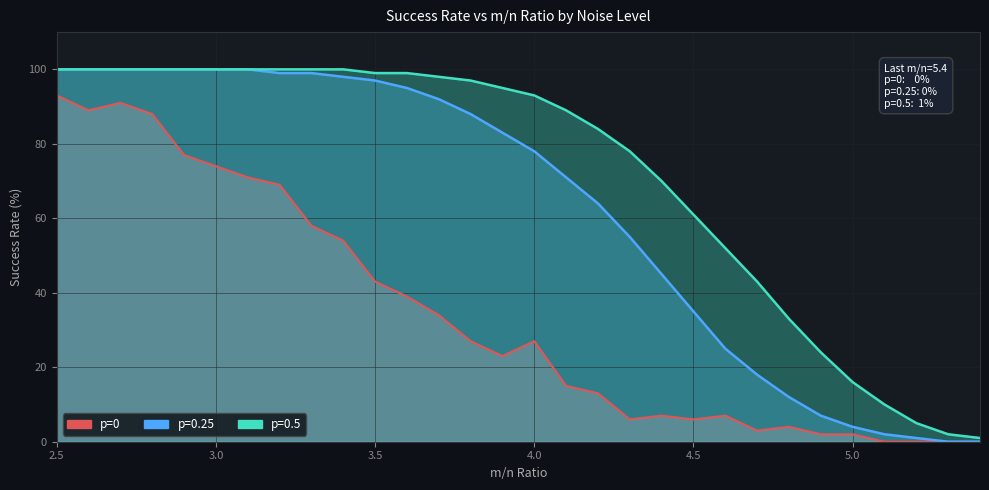

Which has a higher value, 4.1 or 3.4?

3.4